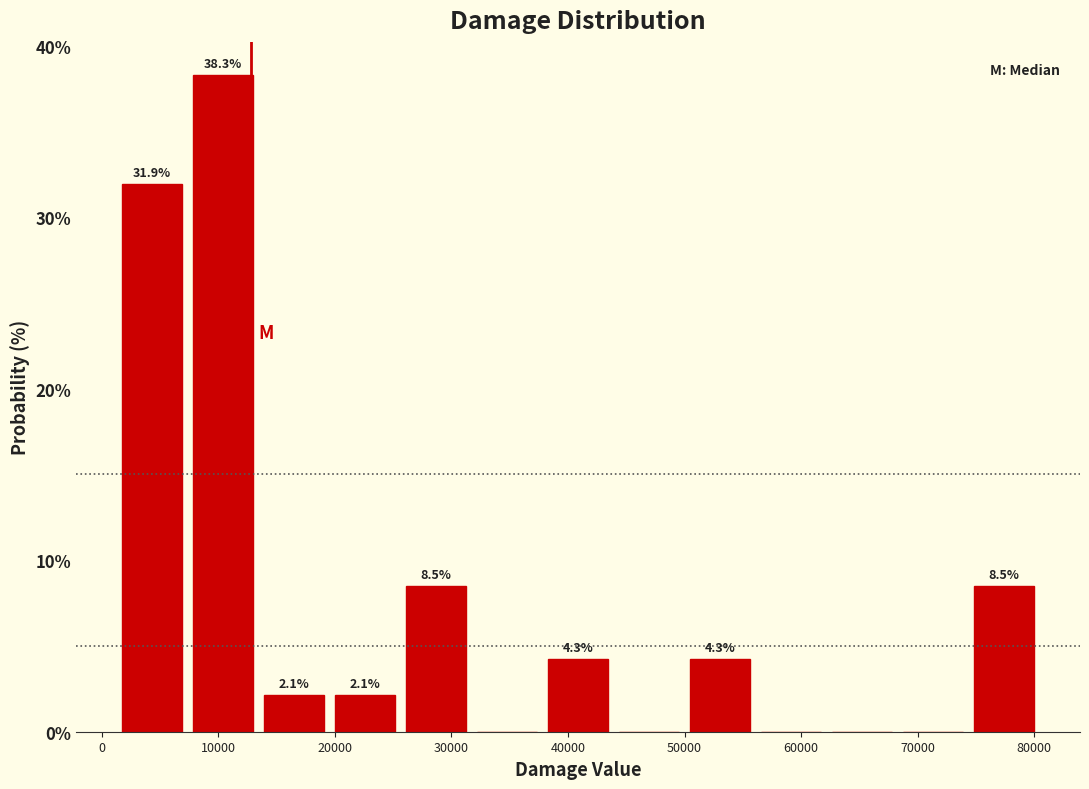

Which range on the x-axis has the tallest bar?

7000 to 13000